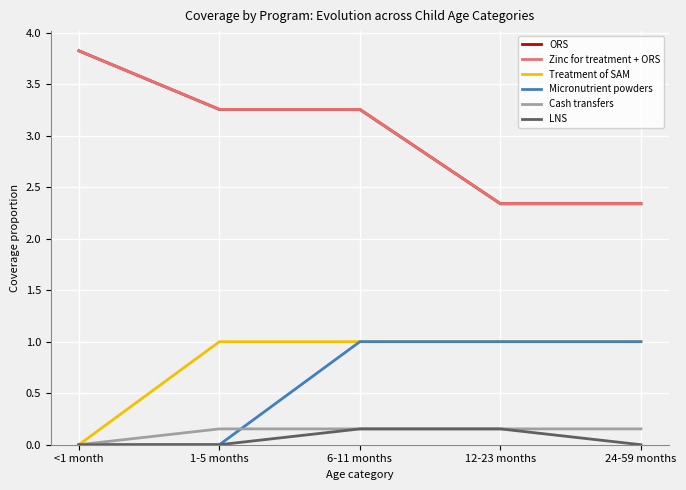

What is the value of the Cash transfers point at the 4th from the left?

0.2